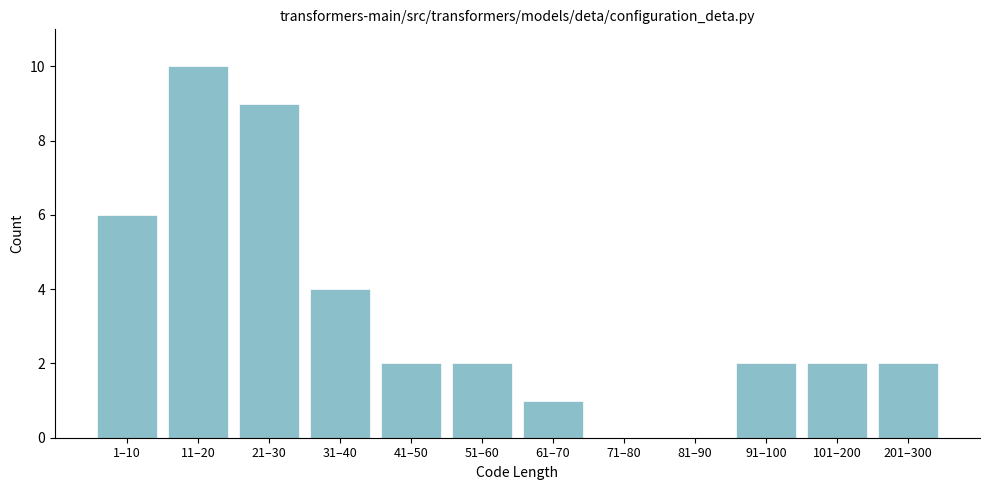

Reading right to left, transcribe all the data shown in this chart.

201–300=2	101–200=2	91–100=2	81–90=0	71–80=0	61–70=1	51–60=2	41–50=2	31–40=4	21–30=9	11–20=10	1–10=6